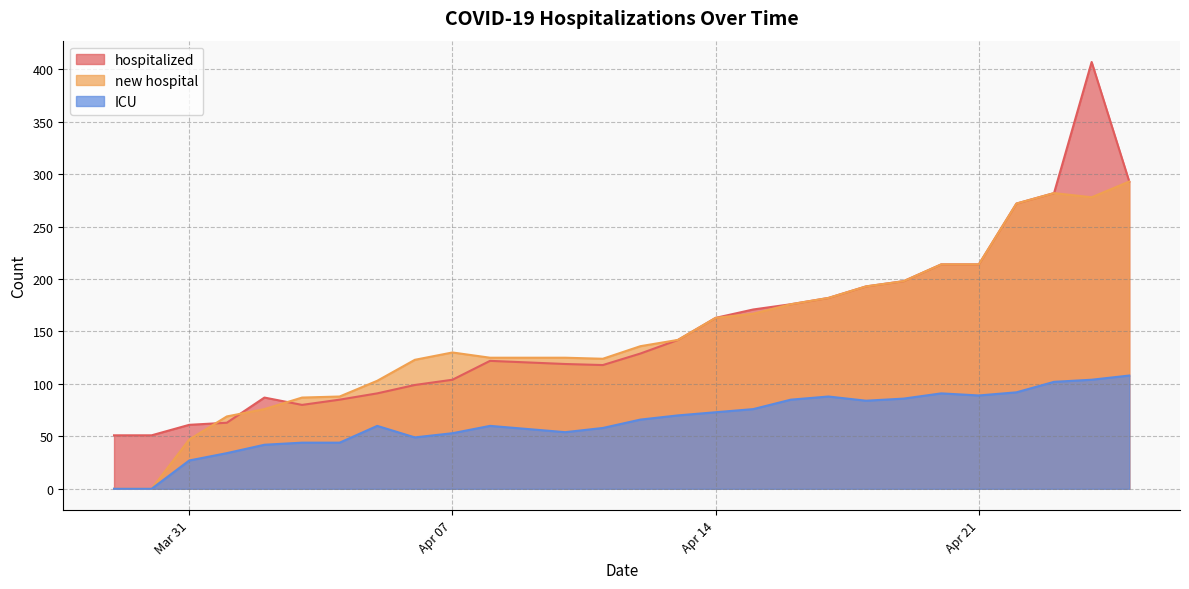

What is the average value of the ICU series?

64